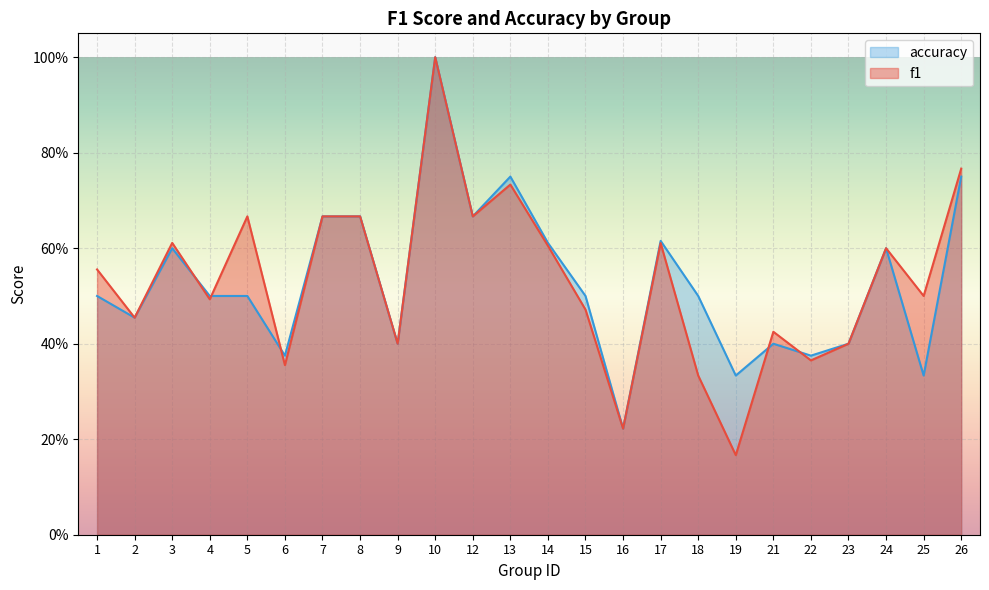

How many times do f1 and accuracy cross each other?

5